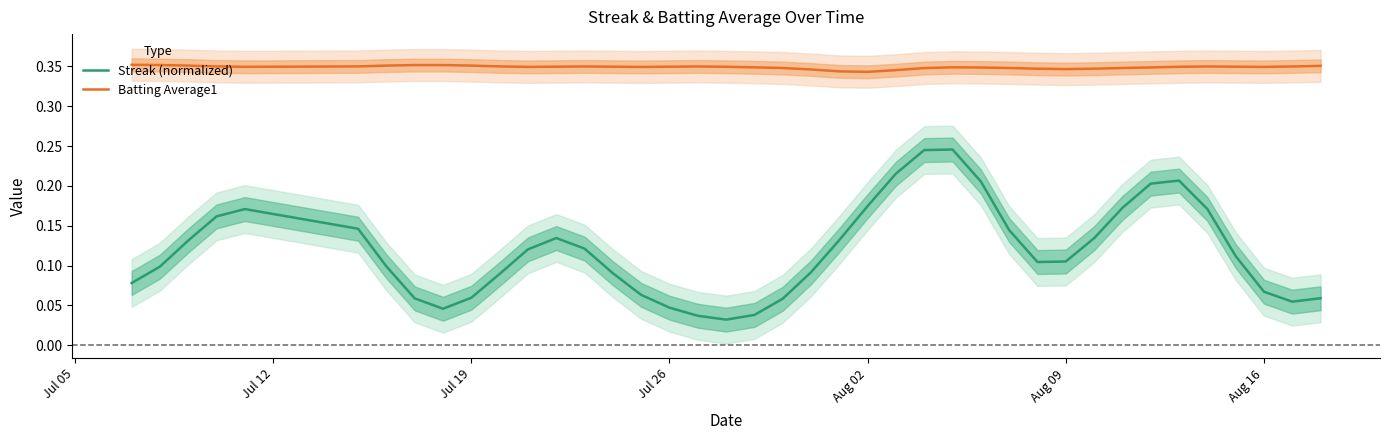

True or false: Streak (normalized) and Batting Average1 intersect in this chart.

False